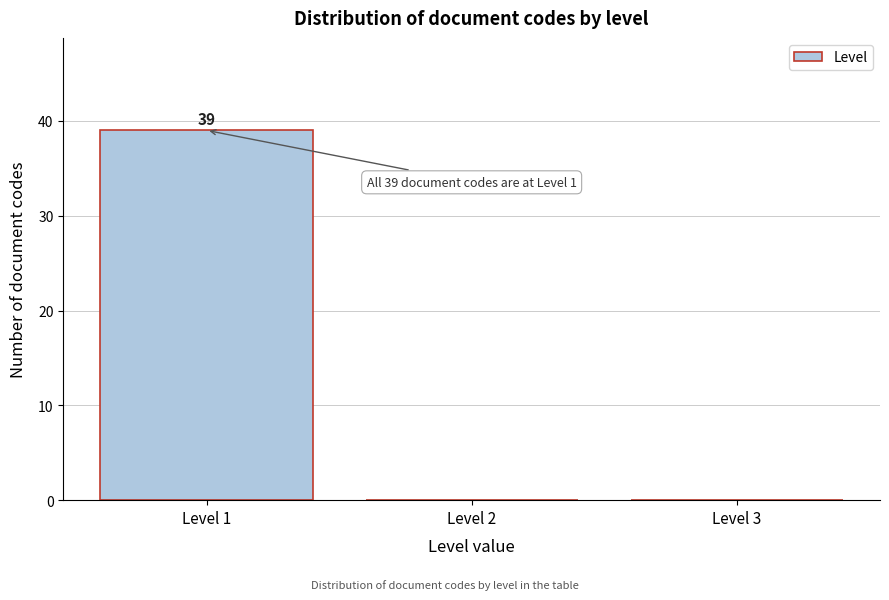

Reading left to right, extract all data points from this chart.

Level 1=39	Level 2=0	Level 3=0